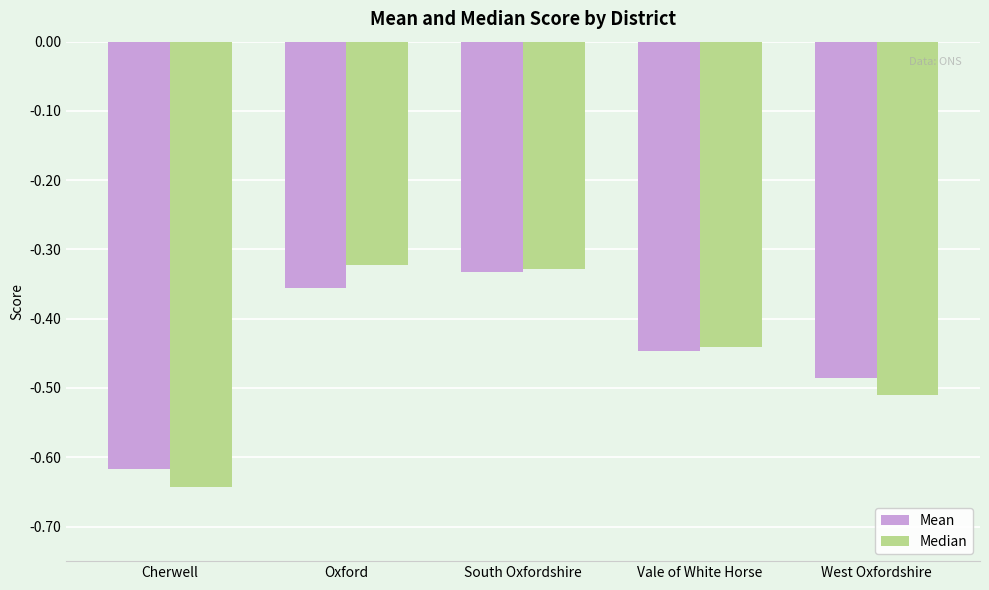

At which category does the chart reach its minimum across all series?

Cherwell